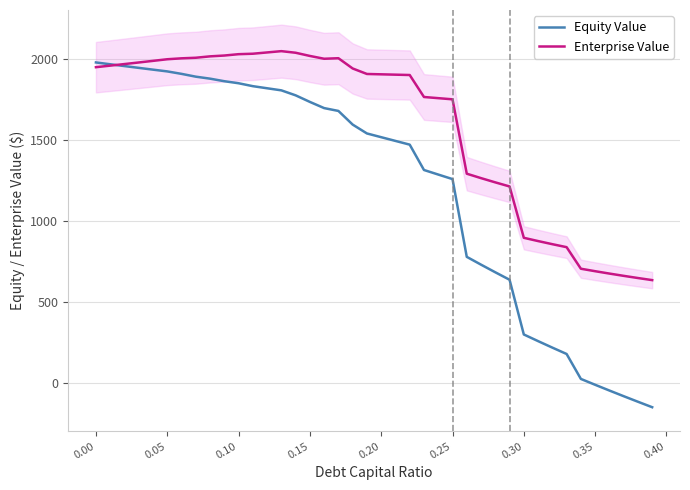

The Enterprise Value series shows 2822.4 at 0.00. True or false?

False